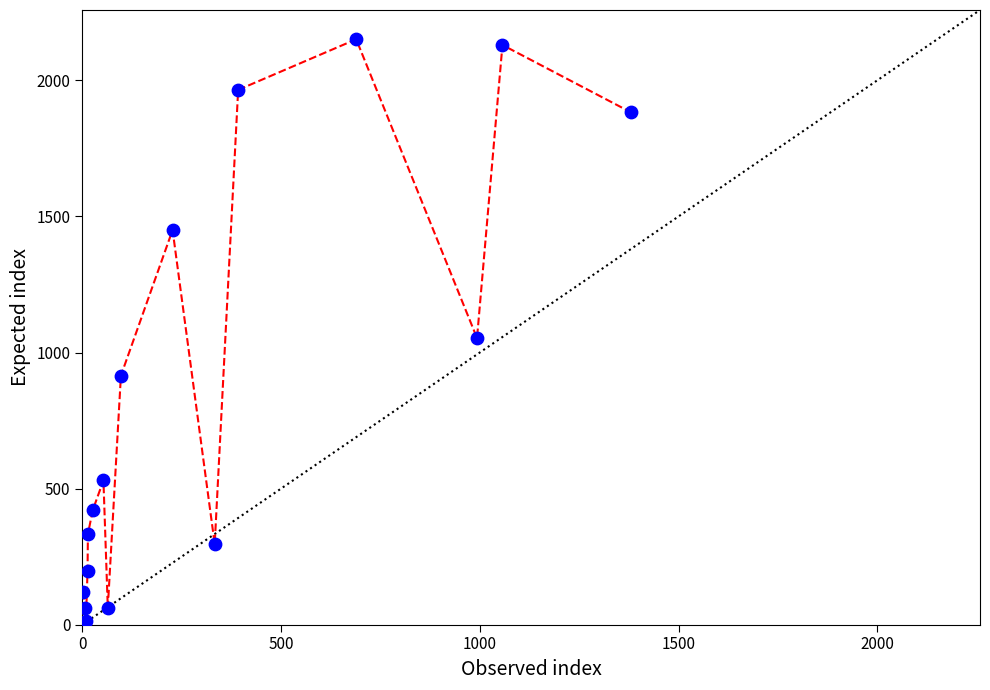

What is the range of X values (max minus min)?

1379